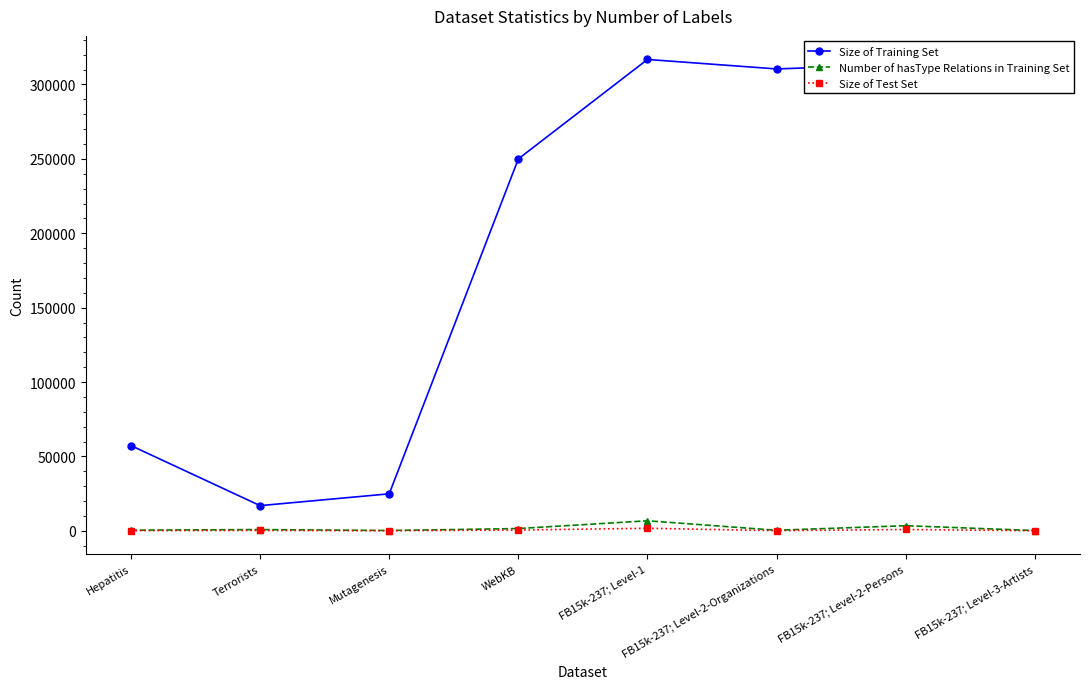

How many data points does each series have?

8